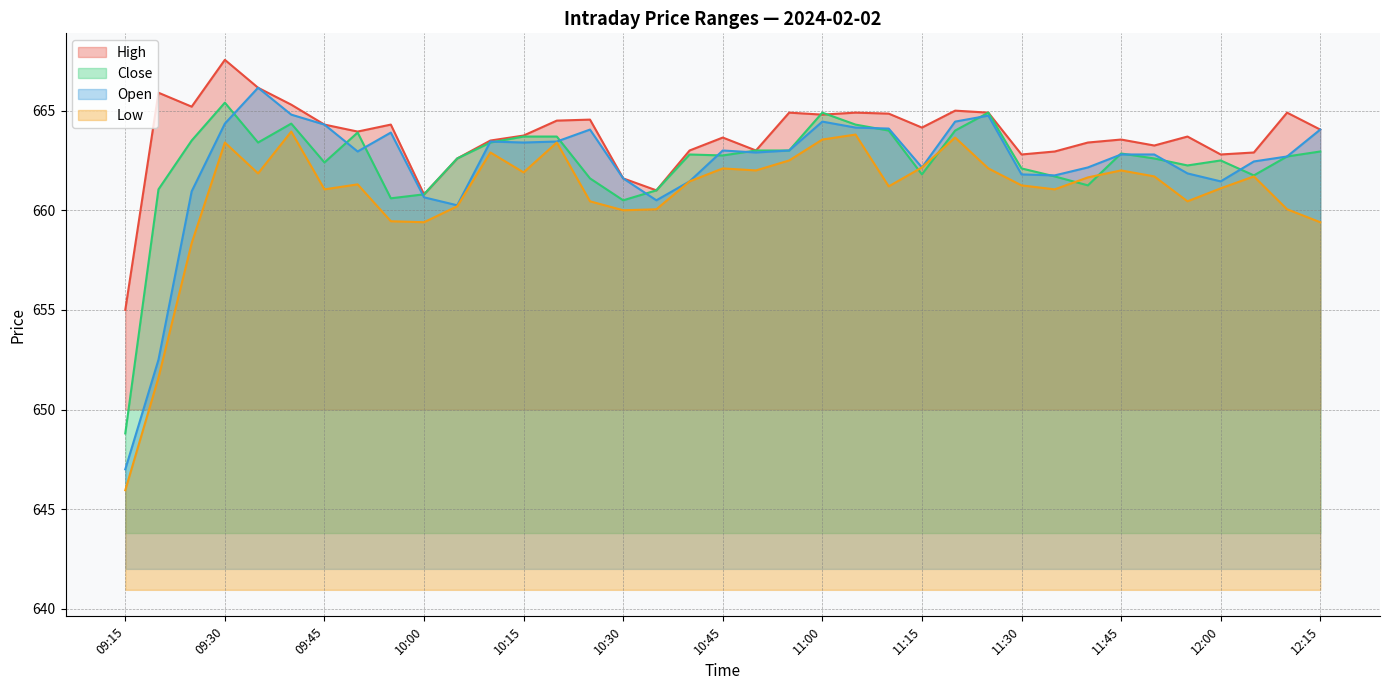

True or false: High has a value of 1138.2 at 09:40.

False